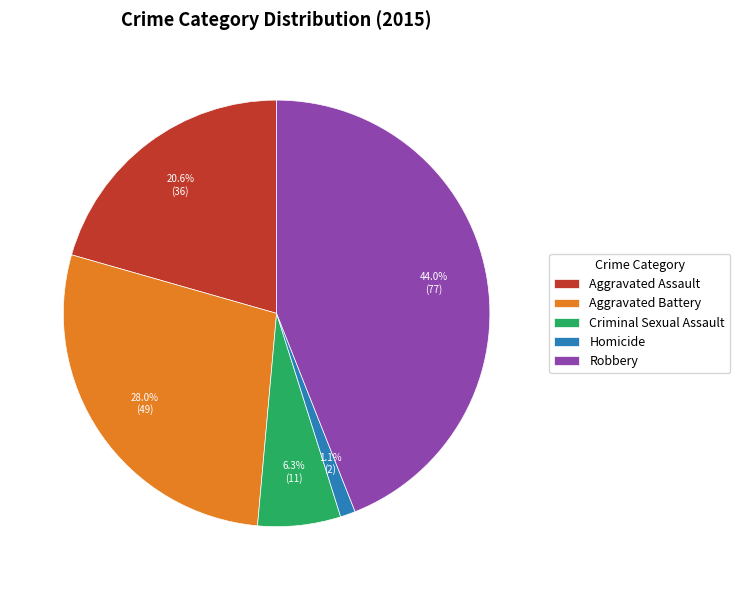

Between Aggravated Assault and Robbery, which is larger?

Robbery